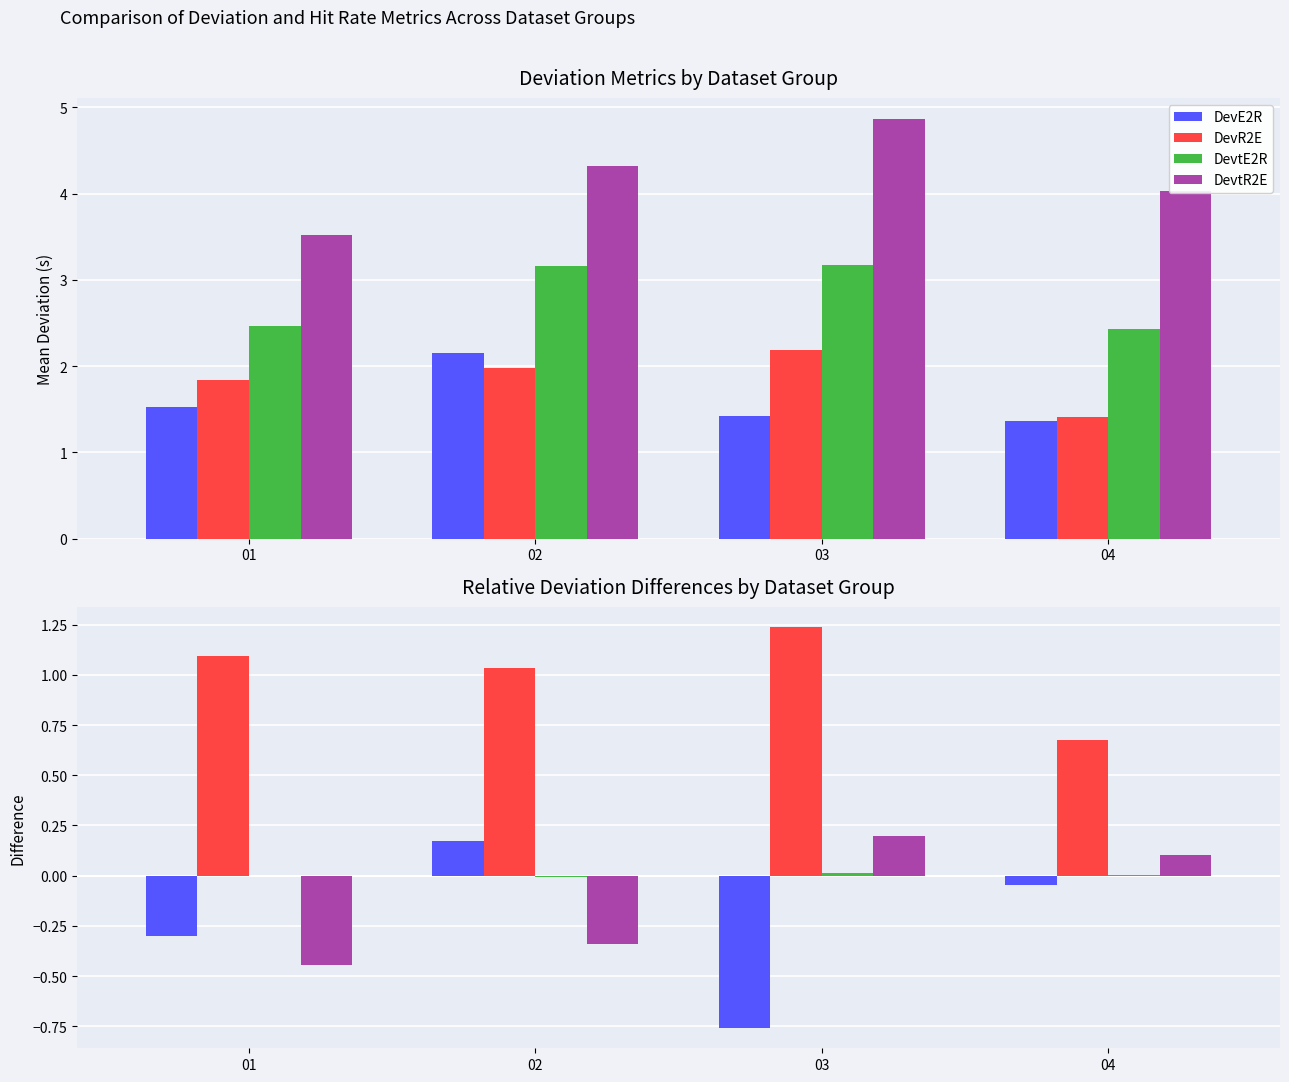

Which series has the widest spread of values?

DevE2R